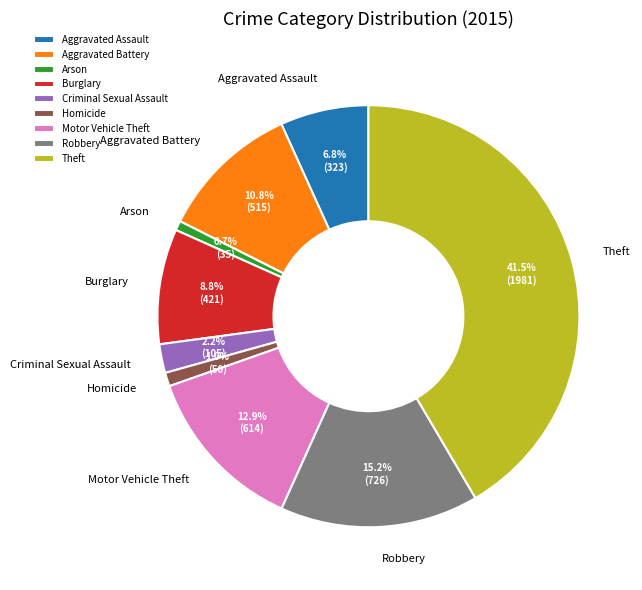

Which slice is the largest?

Theft